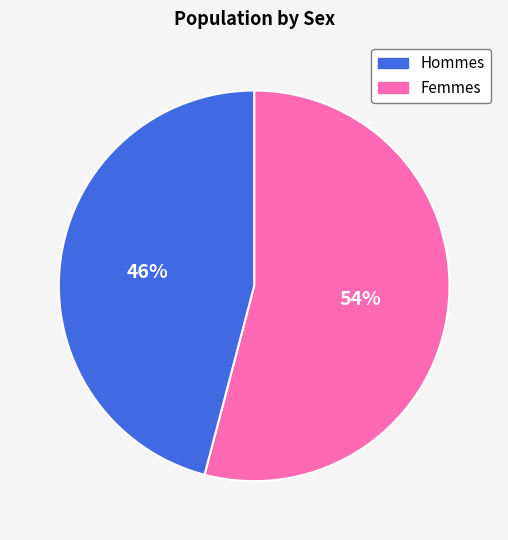

Is there a majority slice in this chart?

Yes